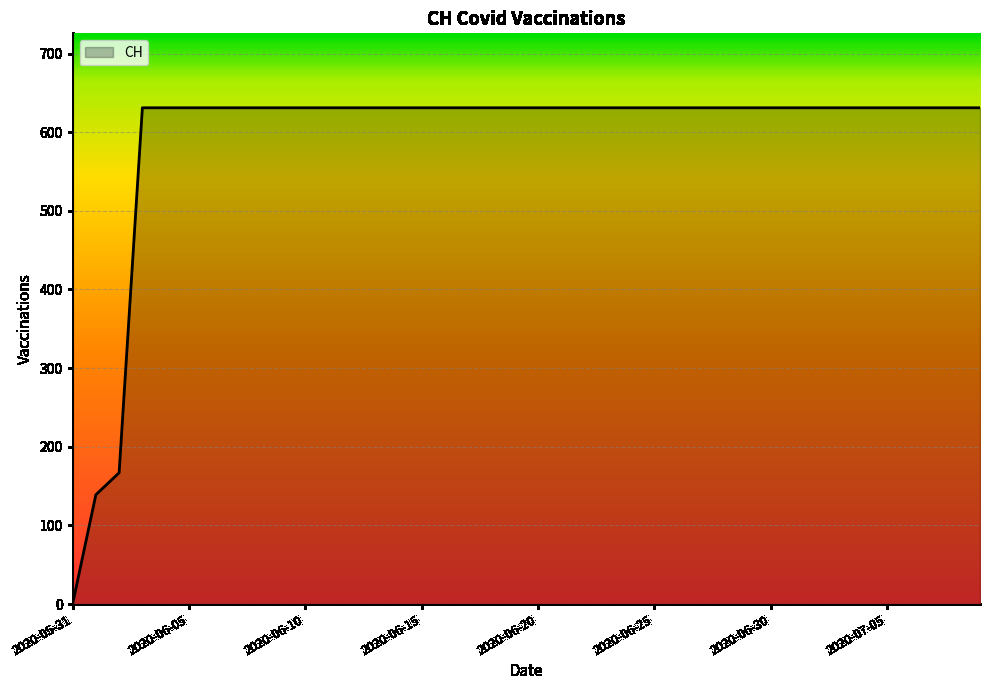

What is the maximum value shown in the chart?

631